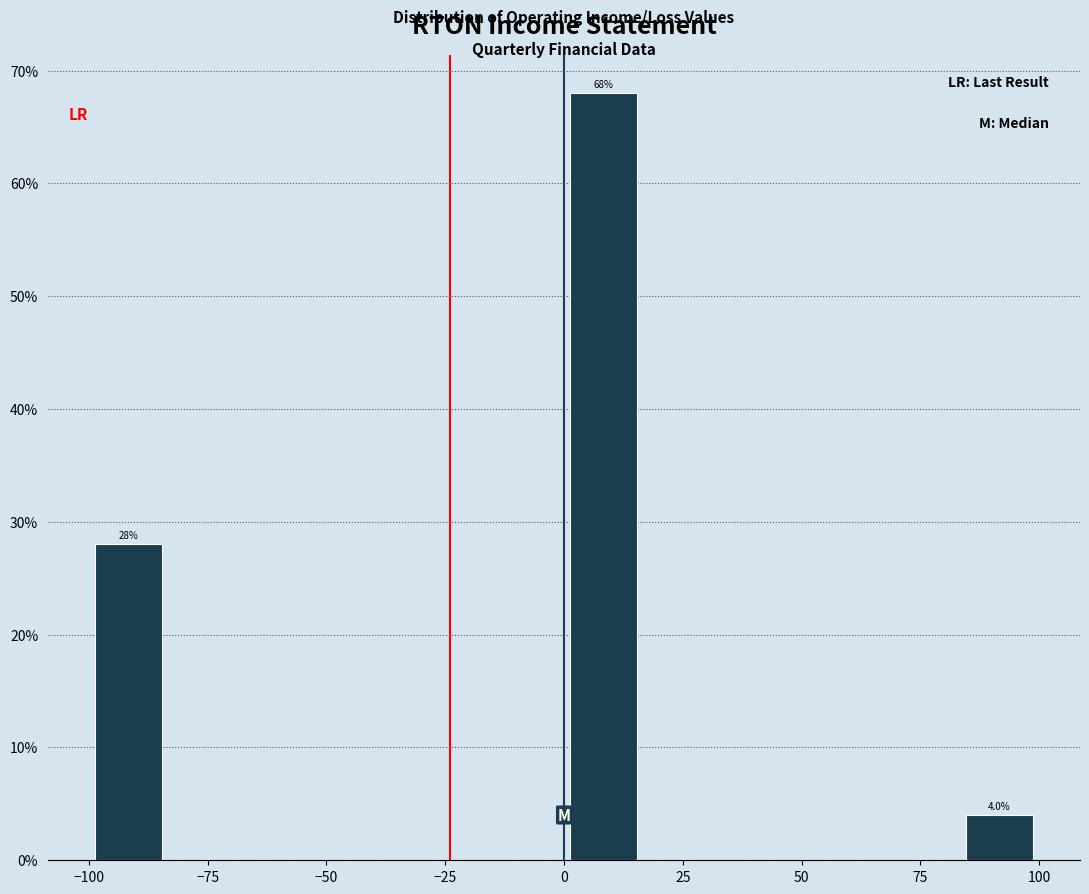

Around what value on the x-axis is the tallest bar? Give the approximate position of its centre, as read against the axis.

10